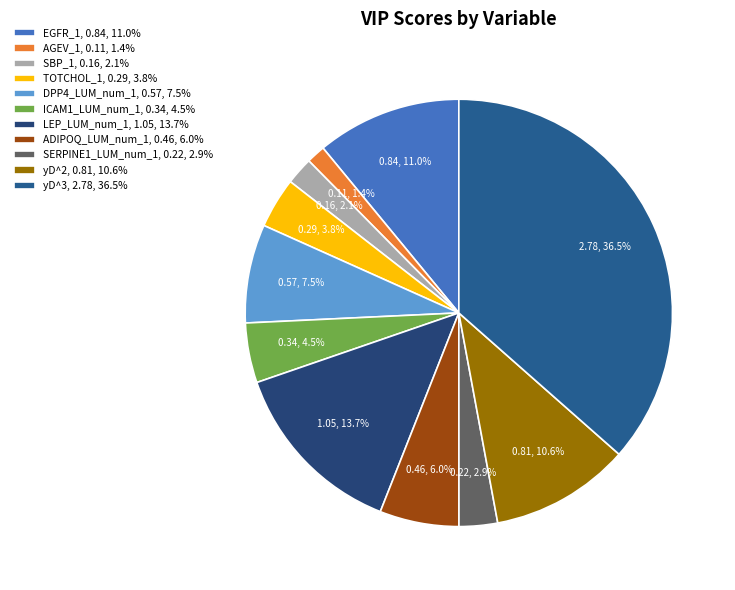

Is ADIPOQ_LUM_num_1 the majority of the pie?

No